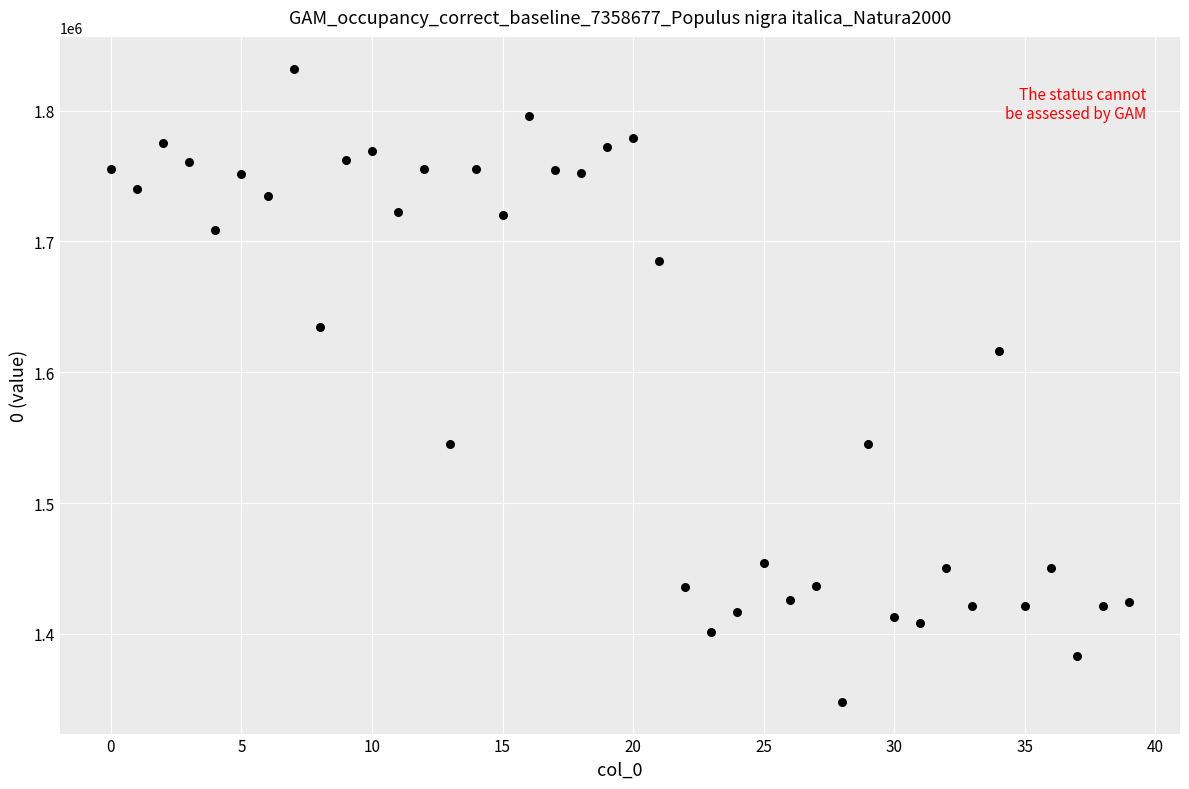

What Y value in the scatter plot is closest to 1590060?

1616240.5